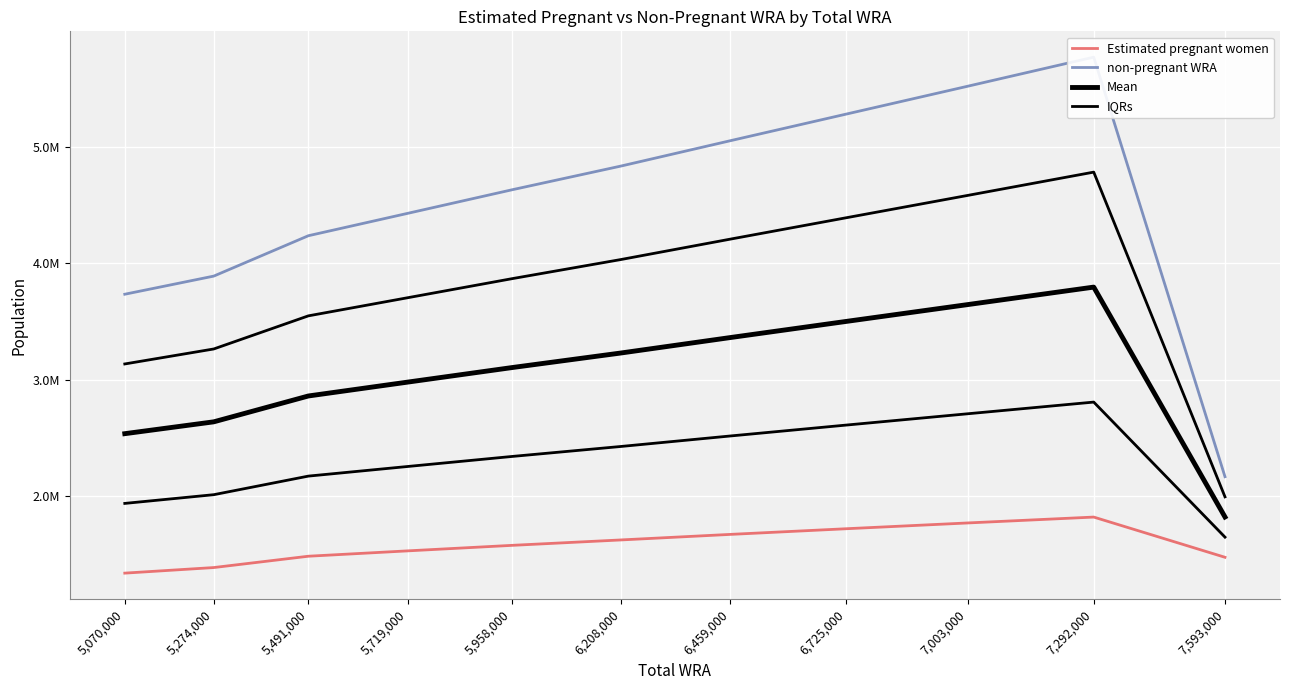

List the series in order of their overall mean, highest first.

non-pregnant WRA, IQRs, Mean, Estimated pregnant women